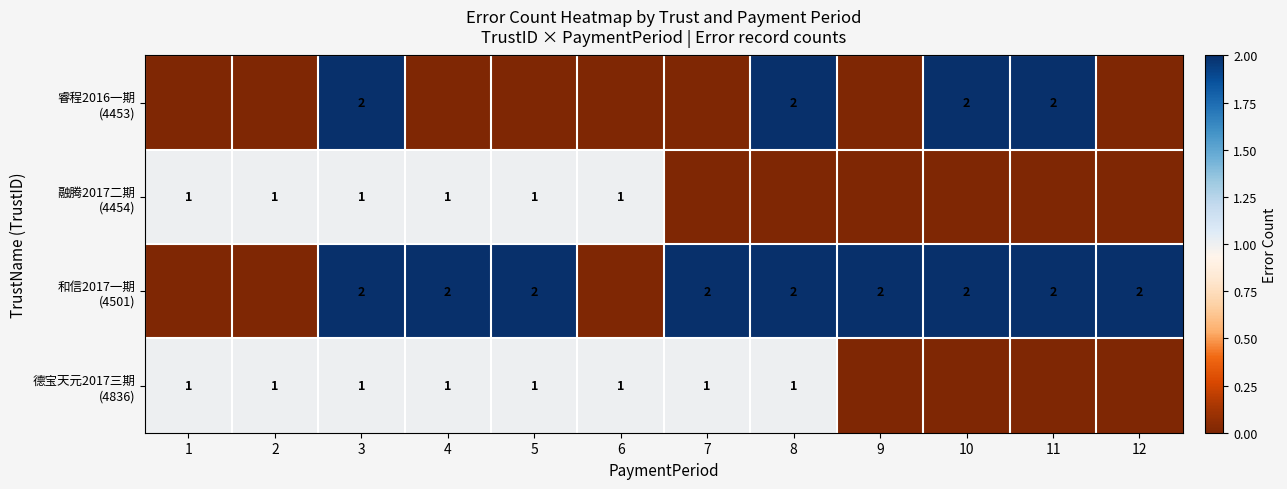

At which label does 睿程2016一期 (4453) reach its minimum?

1